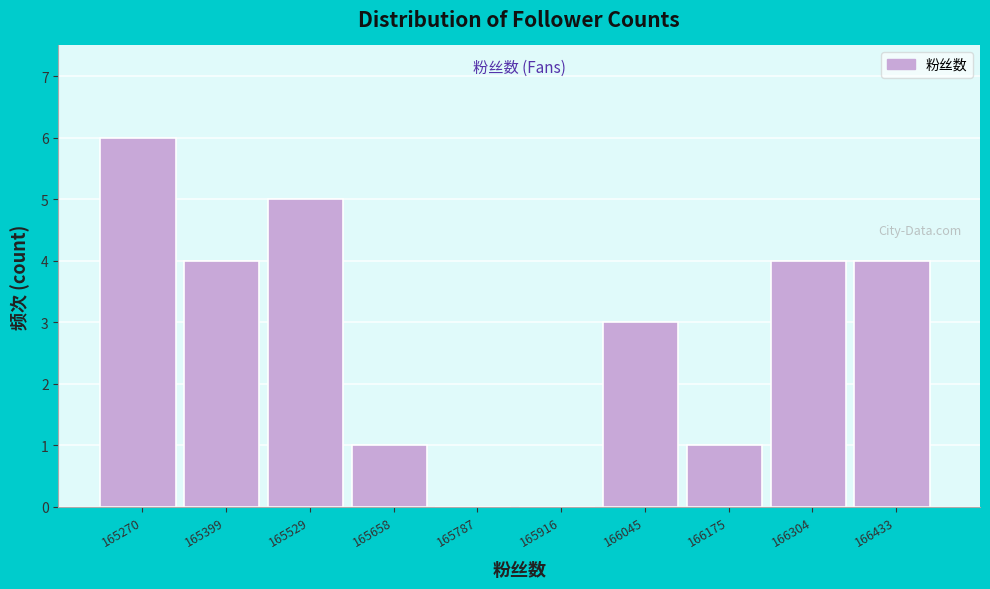

What is the height of the bar covering 165980 to 166120 on the x-axis? Neither the bar edges nor the heights are printed on the chart, so give them approximately, as read against the axes.

3